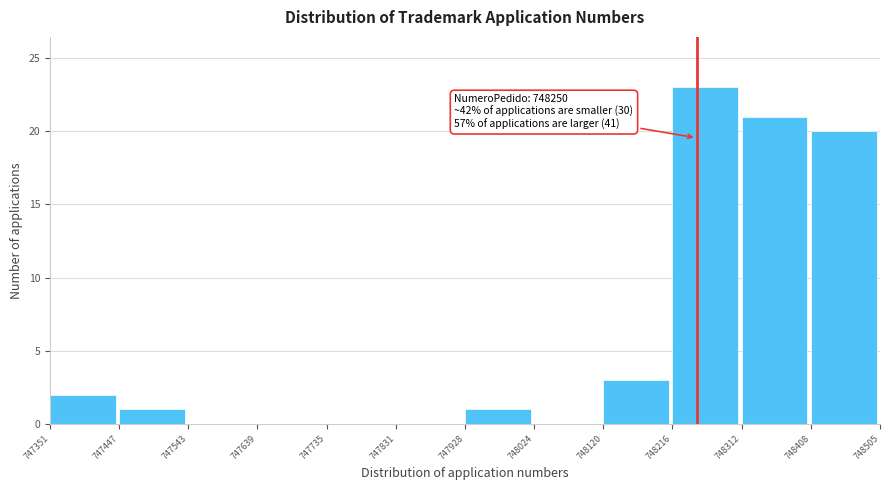

Which range on the x-axis has the tallest bar?

748216 to 748312